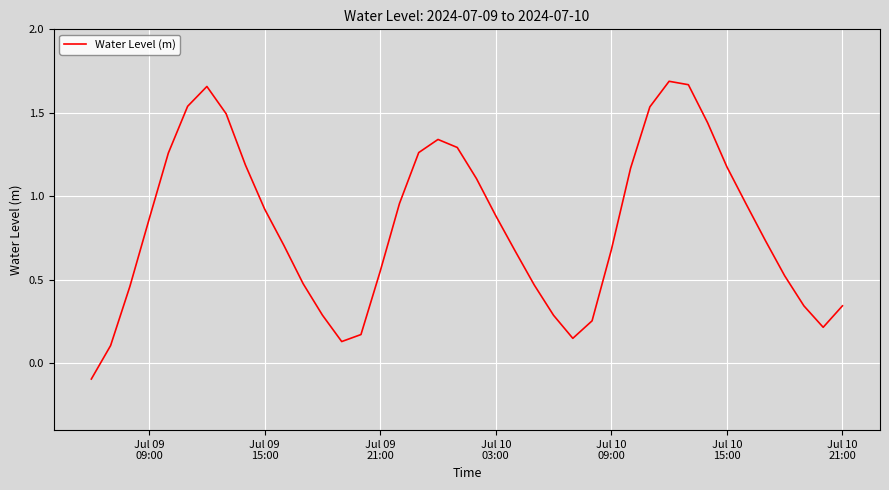

Count the number of data series in this chart.

1